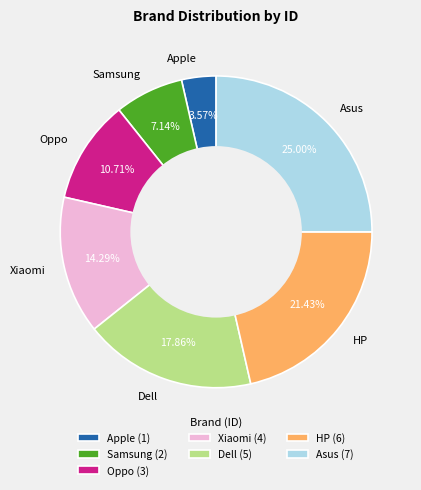

What is the ratio of the value at Samsung to the value at Oppo?

0.7